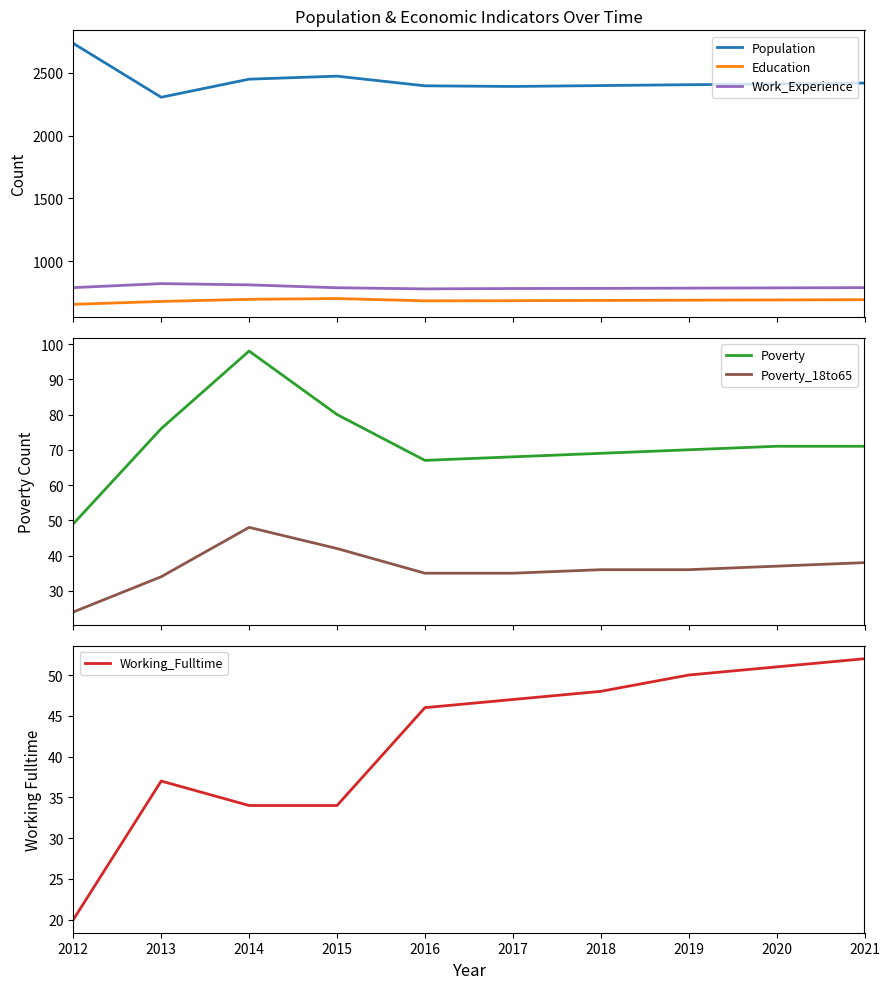

At which label does Poverty_18to65 reach its minimum?

2012